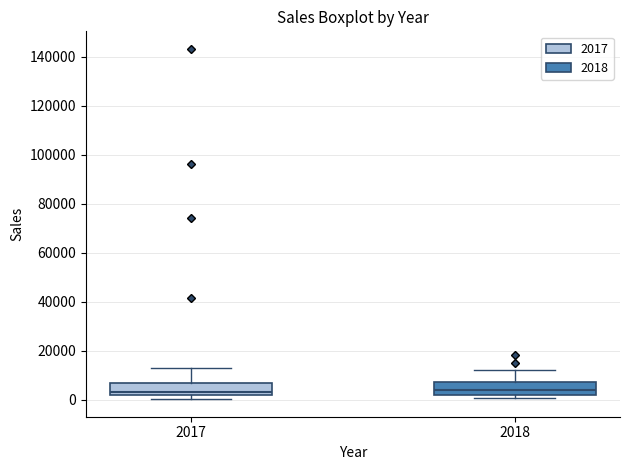

Where does the upper whisker of the box at x = 2018 end on the y-axis? The values are not printed on the chart, so give them approximately, as read against the axis.

12000